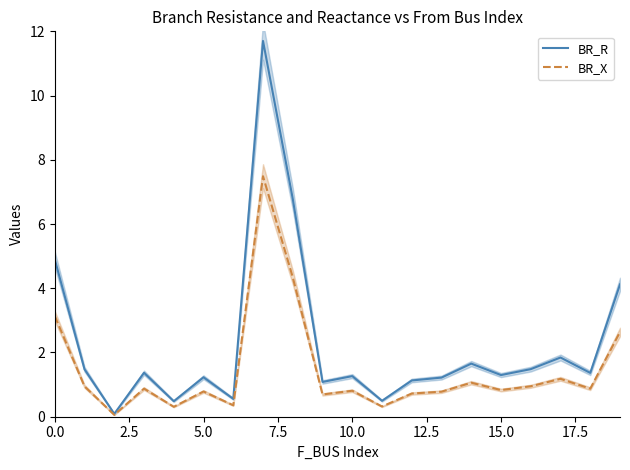

What is the highest value of the BR_R series?

11.7